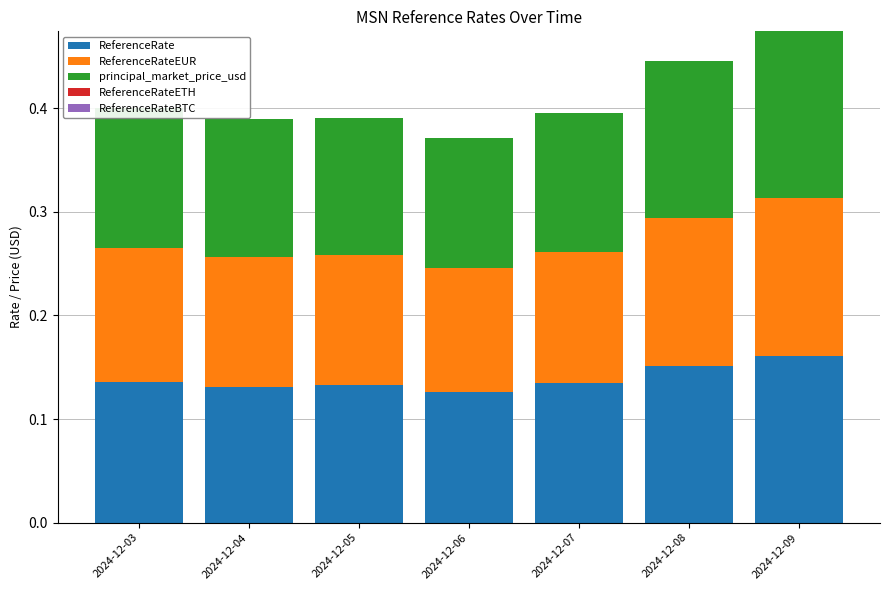

At which label does ReferenceRate reach its peak?

2024-12-09